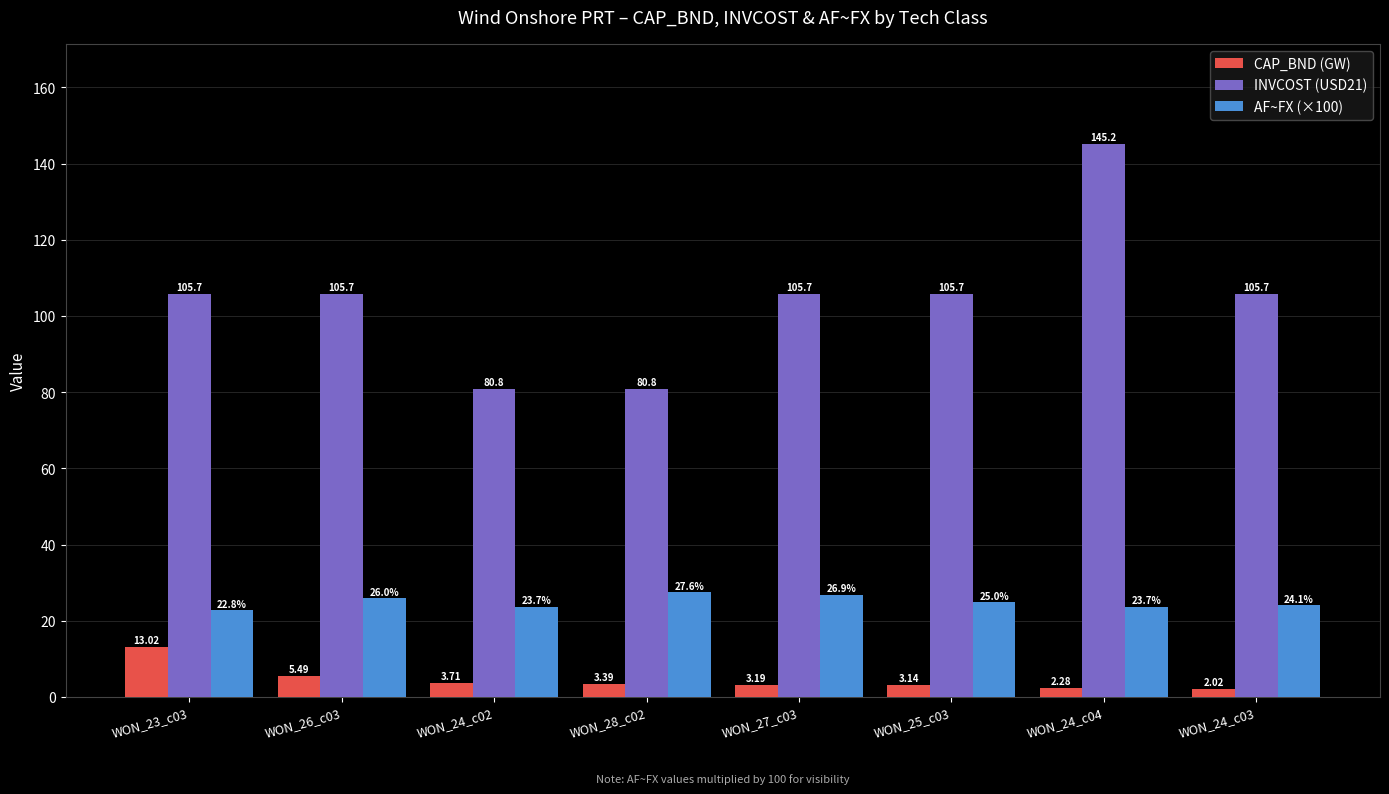

The value of INVCOST (USD21) at WON_25_c03 is 105.7. True or false?

True